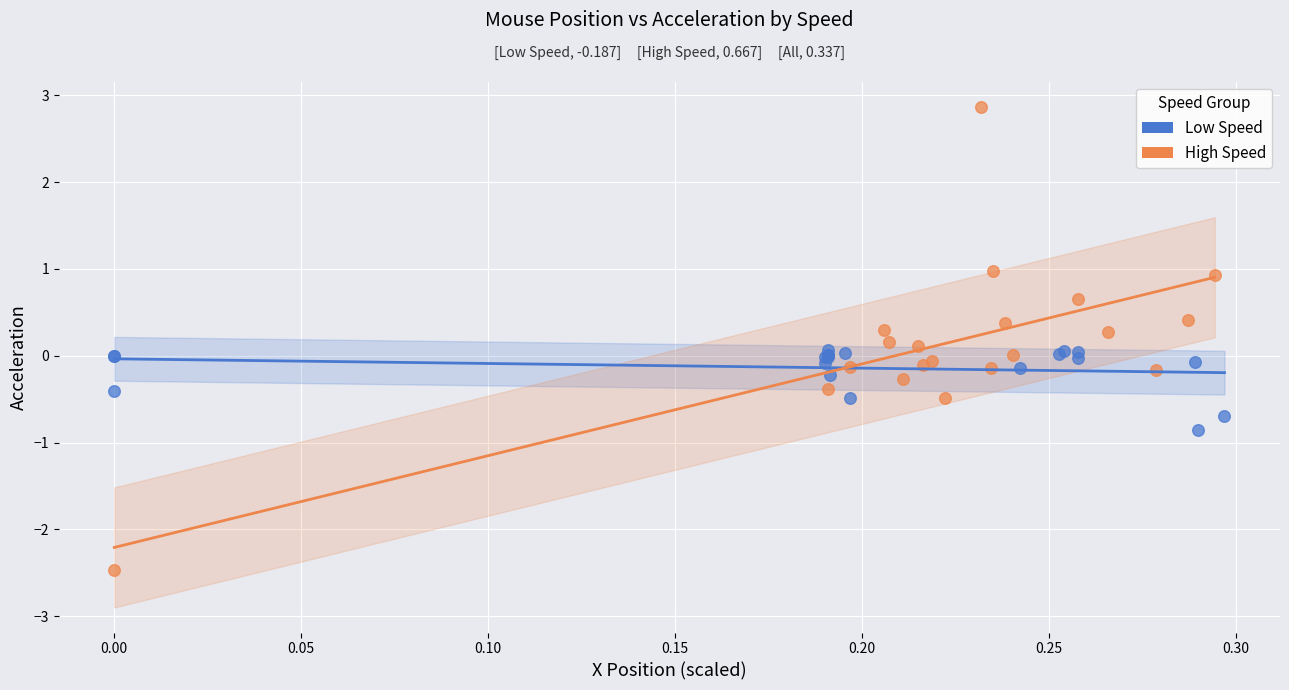

Which series reaches the minimum Y coordinate?

High Speed